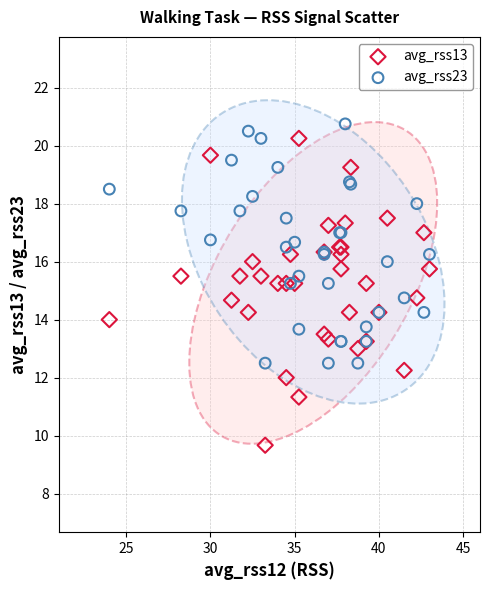

What are all the series names shown in the legend?

avg_rss13, avg_rss23